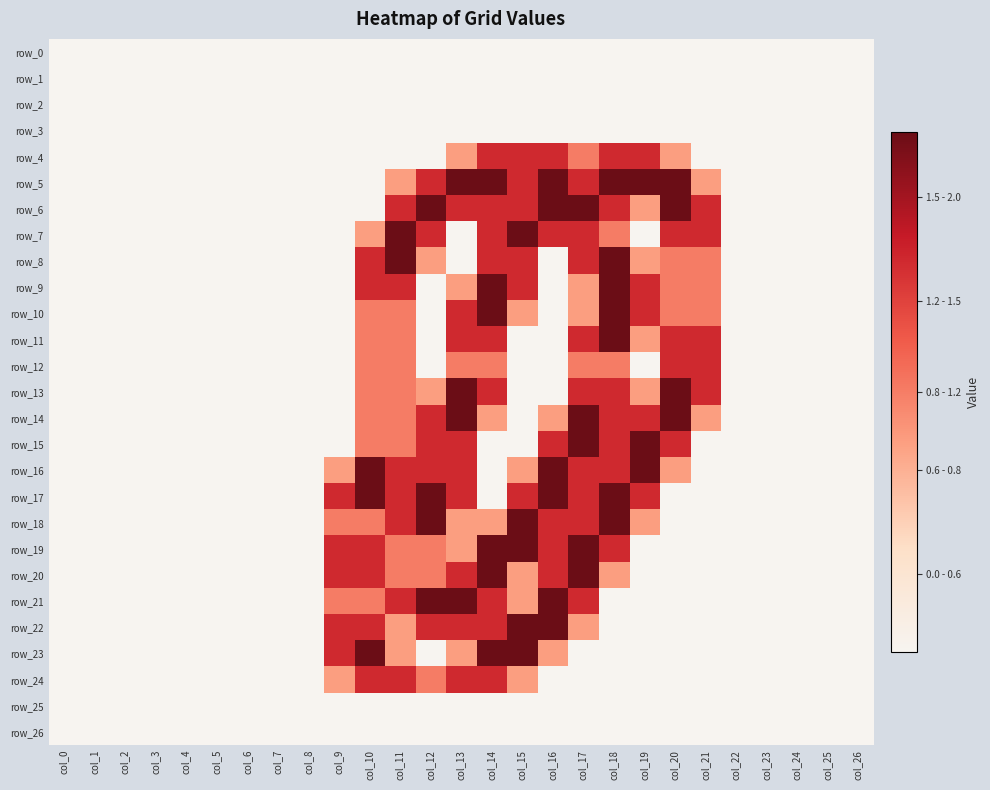

Reading left to right, transcribe all the data shown in this chart.

row_0: 0.0	0.0	0.0	0.0	0.0	0.0	0.0	0.0	0.0	0.0	0.0	0.0	0.0	0.0	0.0	0.0	0.0	0.0	0.0	0.0	0.0	0.0	0.0	0.0	0.0	0.0	0.0
row_1: 0.0	0.0	0.0	0.0	0.0	0.0	0.0	0.0	0.0	0.0	0.0	0.0	0.0	0.0	0.0	0.0	0.0	0.0	0.0	0.0	0.0	0.0	0.0	0.0	0.0	0.0	0.0
row_2: 0.0	0.0	0.0	0.0	0.0	0.0	0.0	0.0	0.0	0.0	0.0	0.0	0.0	0.0	0.0	0.0	0.0	0.0	0.0	0.0	0.0	0.0	0.0	0.0	0.0	0.0	0.0
row_3: 0.0	0.0	0.0	0.0	0.0	0.0	0.0	0.0	0.0	0.0	0.0	0.0	0.0	0.0	0.0	0.0	0.0	0.0	0.0	0.0	0.0	0.0	0.0	0.0	0.0	0.0	0.0
row_4: 0.0	0.0	0.0	0.0	0.0	0.0	0.0	0.0	0.0	0.0	0.0	0.0	0.0	0.8	1.5	1.5	1.5	1.0	1.5	1.5	0.8	0.0	0.0	0.0	0.0	0.0	0.0
row_5: 0.0	0.0	0.0	0.0	0.0	0.0	0.0	0.0	0.0	0.0	0.0	0.8	1.5	2.0	2.0	1.5	2.0	1.5	2.0	2.0	2.0	0.8	0.0	0.0	0.0	0.0	0.0
row_6: 0.0	0.0	0.0	0.0	0.0	0.0	0.0	0.0	0.0	0.0	0.0	1.5	2.0	1.5	1.5	1.5	2.0	2.0	1.5	0.8	2.0	1.5	0.0	0.0	0.0	0.0	0.0
row_7: 0.0	0.0	0.0	0.0	0.0	0.0	0.0	0.0	0.0	0.0	0.8	2.0	1.5	0.0	1.5	2.0	1.5	1.5	1.0	0.0	1.5	1.5	0.0	0.0	0.0	0.0	0.0
row_8: 0.0	0.0	0.0	0.0	0.0	0.0	0.0	0.0	0.0	0.0	1.5	2.0	0.8	0.0	1.5	1.5	0.0	1.5	2.0	0.8	1.0	1.0	0.0	0.0	0.0	0.0	0.0
row_9: 0.0	0.0	0.0	0.0	0.0	0.0	0.0	0.0	0.0	0.0	1.5	1.5	0.0	0.8	2.0	1.5	0.0	0.8	2.0	1.5	1.0	1.0	0.0	0.0	0.0	0.0	0.0
row_10: 0.0	0.0	0.0	0.0	0.0	0.0	0.0	0.0	0.0	0.0	1.0	1.0	0.0	1.5	2.0	0.8	0.0	0.8	2.0	1.5	1.0	1.0	0.0	0.0	0.0	0.0	0.0
row_11: 0.0	0.0	0.0	0.0	0.0	0.0	0.0	0.0	0.0	0.0	1.0	1.0	0.0	1.5	1.5	0.0	0.0	1.5	2.0	0.8	1.5	1.5	0.0	0.0	0.0	0.0	0.0
row_12: 0.0	0.0	0.0	0.0	0.0	0.0	0.0	0.0	0.0	0.0	1.0	1.0	0.0	1.0	1.0	0.0	0.0	1.0	1.0	0.0	1.5	1.5	0.0	0.0	0.0	0.0	0.0
row_13: 0.0	0.0	0.0	0.0	0.0	0.0	0.0	0.0	0.0	0.0	1.0	1.0	0.8	2.0	1.5	0.0	0.0	1.5	1.5	0.8	2.0	1.5	0.0	0.0	0.0	0.0	0.0
row_14: 0.0	0.0	0.0	0.0	0.0	0.0	0.0	0.0	0.0	0.0	1.0	1.0	1.5	2.0	0.8	0.0	0.8	2.0	1.5	1.5	2.0	0.8	0.0	0.0	0.0	0.0	0.0
row_15: 0.0	0.0	0.0	0.0	0.0	0.0	0.0	0.0	0.0	0.0	1.0	1.0	1.5	1.5	0.0	0.0	1.5	2.0	1.5	2.0	1.5	0.0	0.0	0.0	0.0	0.0	0.0
row_16: 0.0	0.0	0.0	0.0	0.0	0.0	0.0	0.0	0.0	0.8	2.0	1.5	1.5	1.5	0.0	0.8	2.0	1.5	1.5	2.0	0.8	0.0	0.0	0.0	0.0	0.0	0.0
row_17: 0.0	0.0	0.0	0.0	0.0	0.0	0.0	0.0	0.0	1.5	2.0	1.5	2.0	1.5	0.0	1.5	2.0	1.5	2.0	1.5	0.0	0.0	0.0	0.0	0.0	0.0	0.0
row_18: 0.0	0.0	0.0	0.0	0.0	0.0	0.0	0.0	0.0	1.0	1.0	1.5	2.0	0.8	0.8	2.0	1.5	1.5	2.0	0.8	0.0	0.0	0.0	0.0	0.0	0.0	0.0
row_19: 0.0	0.0	0.0	0.0	0.0	0.0	0.0	0.0	0.0	1.5	1.5	1.0	1.0	0.8	2.0	2.0	1.5	2.0	1.5	0.0	0.0	0.0	0.0	0.0	0.0	0.0	0.0
row_20: 0.0	0.0	0.0	0.0	0.0	0.0	0.0	0.0	0.0	1.5	1.5	1.0	1.0	1.5	2.0	0.8	1.5	2.0	0.8	0.0	0.0	0.0	0.0	0.0	0.0	0.0	0.0
row_21: 0.0	0.0	0.0	0.0	0.0	0.0	0.0	0.0	0.0	1.0	1.0	1.5	2.0	2.0	1.5	0.8	2.0	1.5	0.0	0.0	0.0	0.0	0.0	0.0	0.0	0.0	0.0
row_22: 0.0	0.0	0.0	0.0	0.0	0.0	0.0	0.0	0.0	1.5	1.5	0.8	1.5	1.5	1.5	2.0	2.0	0.8	0.0	0.0	0.0	0.0	0.0	0.0	0.0	0.0	0.0
row_23: 0.0	0.0	0.0	0.0	0.0	0.0	0.0	0.0	0.0	1.5	2.0	0.8	0.0	0.8	2.0	2.0	0.8	0.0	0.0	0.0	0.0	0.0	0.0	0.0	0.0	0.0	0.0
row_24: 0.0	0.0	0.0	0.0	0.0	0.0	0.0	0.0	0.0	0.8	1.5	1.5	1.0	1.5	1.5	0.8	0.0	0.0	0.0	0.0	0.0	0.0	0.0	0.0	0.0	0.0	0.0
row_25: 0.0	0.0	0.0	0.0	0.0	0.0	0.0	0.0	0.0	0.0	0.0	0.0	0.0	0.0	0.0	0.0	0.0	0.0	0.0	0.0	0.0	0.0	0.0	0.0	0.0	0.0	0.0
row_26: 0.0	0.0	0.0	0.0	0.0	0.0	0.0	0.0	0.0	0.0	0.0	0.0	0.0	0.0	0.0	0.0	0.0	0.0	0.0	0.0	0.0	0.0	0.0	0.0	0.0	0.0	0.0